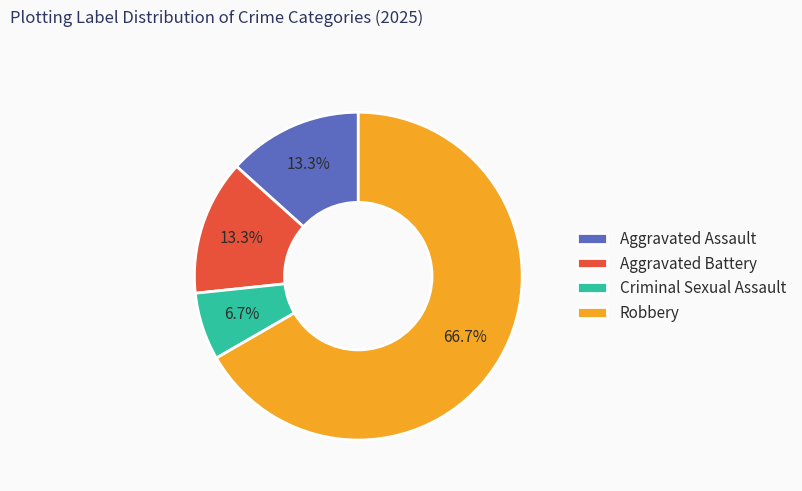

To the nearest percent, what portion does Criminal Sexual Assault represent?

7%